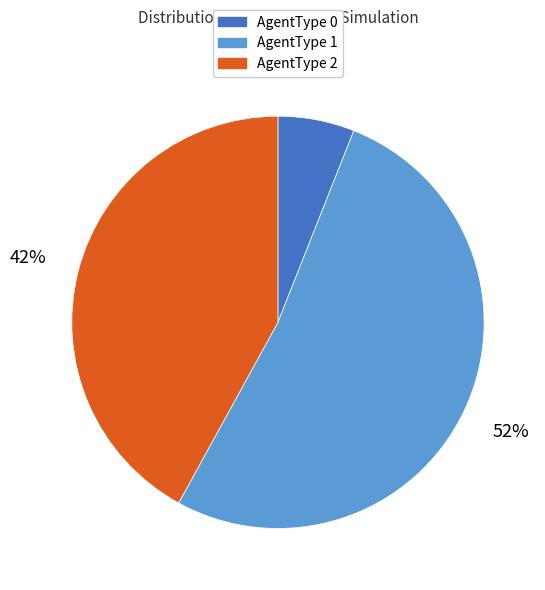

How many slices are in this pie chart?

3